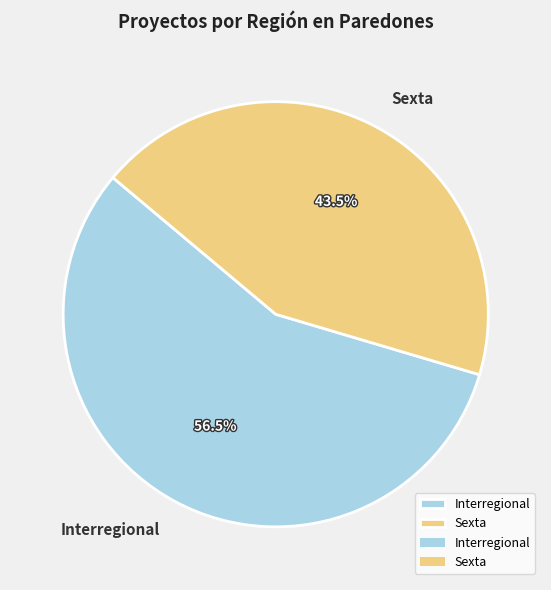

Which category has the smallest portion of the pie?

Sexta